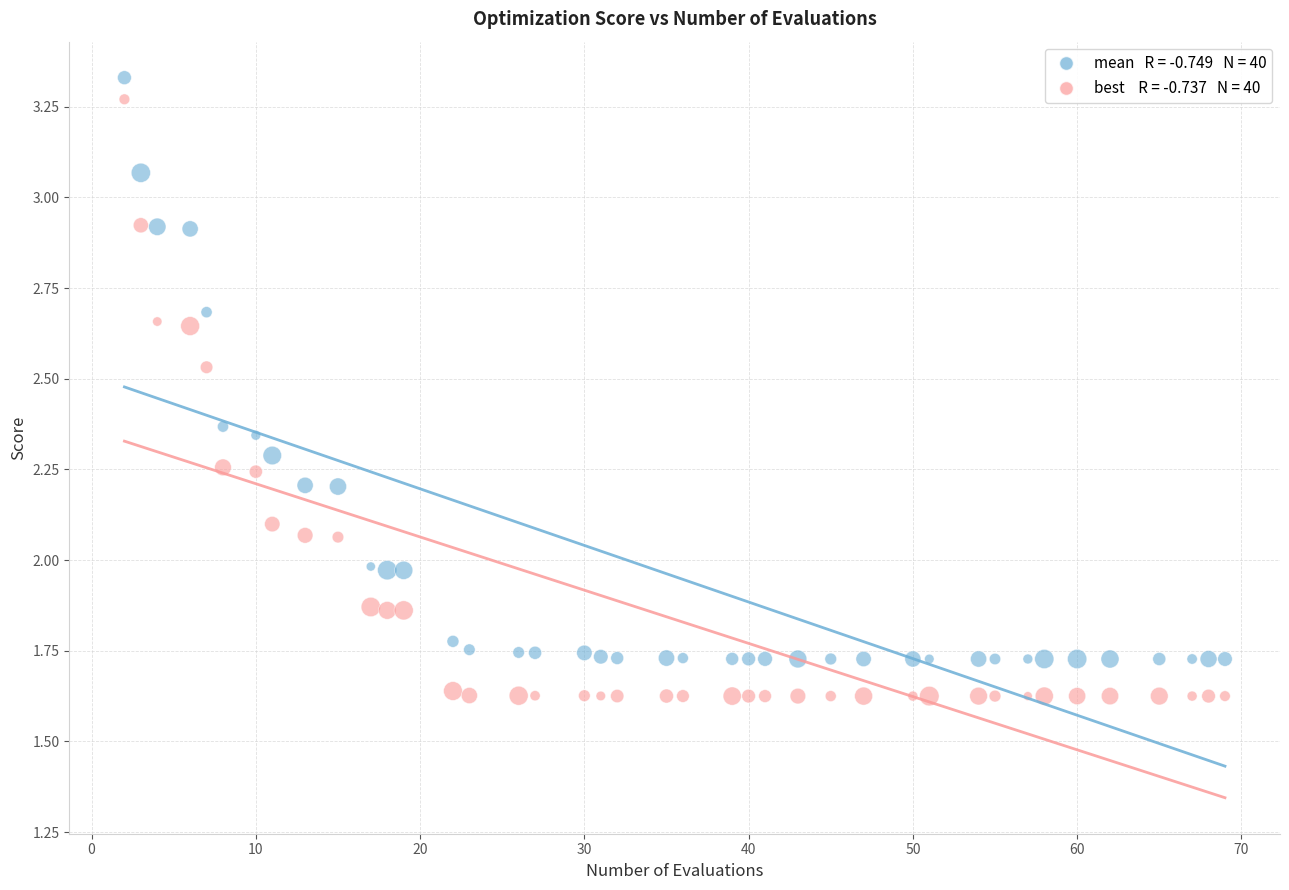

Across all data points, what is the range of X values (max minus min)?

67.0